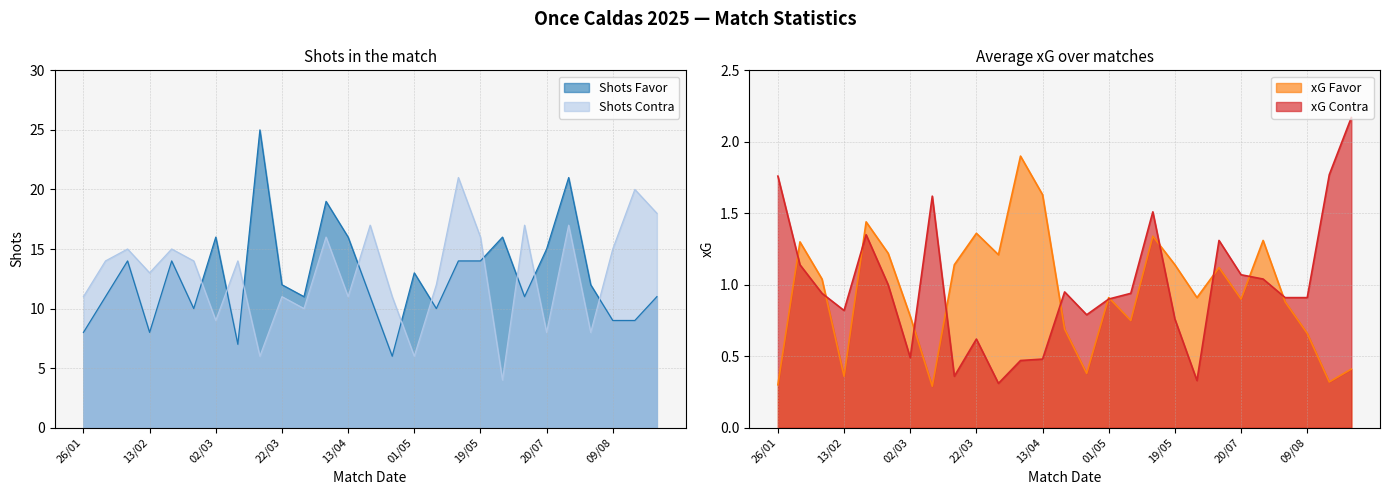

Reading right to left, what are all the values shown in this chart?

xG Favor: 0.4	0.3	0.7	0.9	1.3	0.9	1.1	0.9	1.1	1.3	0.8	0.9	0.4	0.7	1.6	1.9	1.2	1.4	1.1	0.3	0.8	1.2	1.4	0.4	1.0	1.3	0.3
xG Contra: 2.2	1.8	0.9	0.9	1.0	1.1	1.3	0.3	0.8	1.5	0.9	0.9	0.8	0.9	0.5	0.5	0.3	0.6	0.4	1.6	0.5	1.0	1.4	0.8	0.9	1.1	1.8
Shots Favor: 11.0	9.0	9.0	12.0	21.0	15.0	11.0	16.0	14.0	14.0	10.0	13.0	6.0	11.0	16.0	19.0	11.0	12.0	25.0	7.0	16.0	10.0	14.0	8.0	14.0	11.0	8.0
Shots Contra: 18.0	20.0	15.0	8.0	17.0	8.0	17.0	4.0	16.0	21.0	12.0	6.0	11.0	17.0	11.0	16.0	10.0	11.0	6.0	14.0	9.0	14.0	15.0	13.0	15.0	14.0	11.0